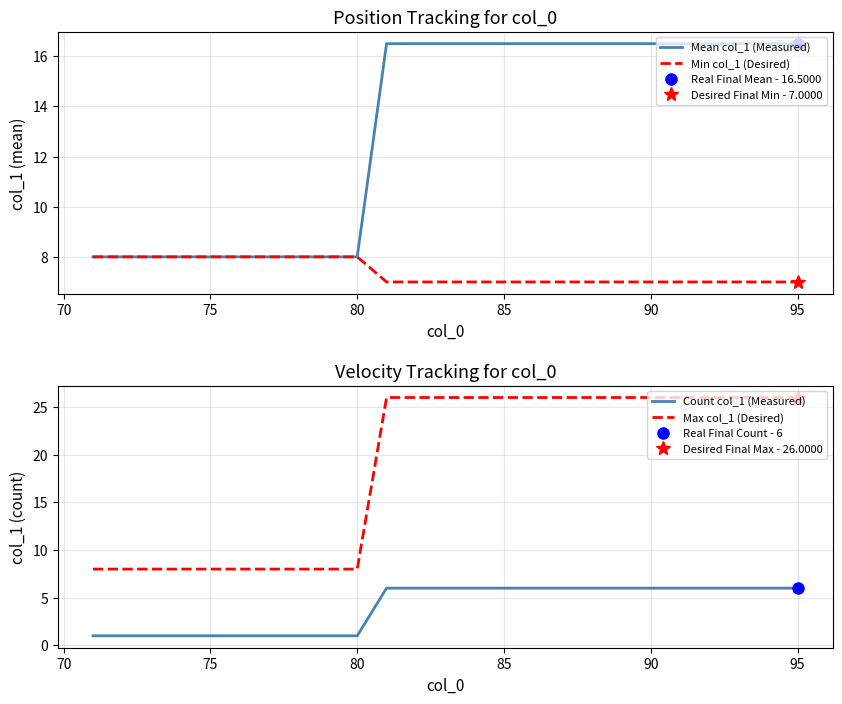

The value of Count col_1 (Measured) at 80 is 1. True or false?

True